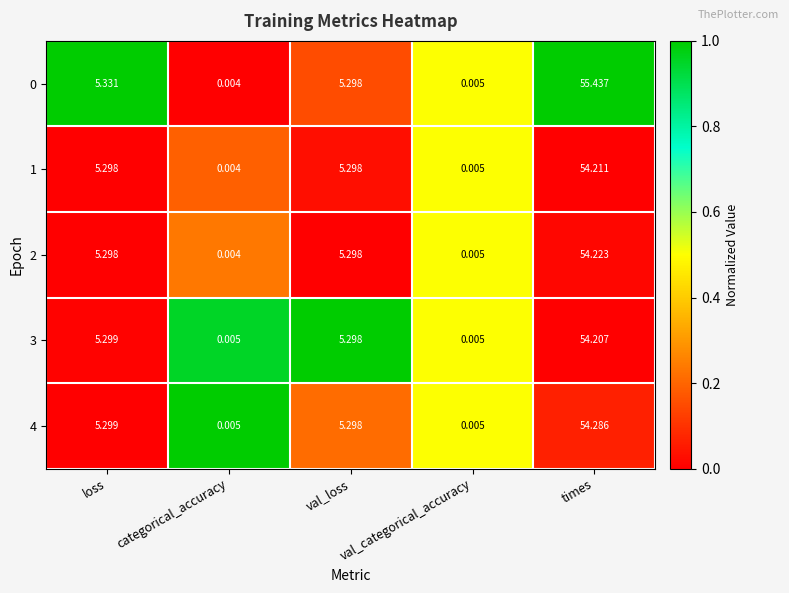

Is the value of 1 at val_loss greater than the value of 3 at val_categorical_accuracy?

Yes